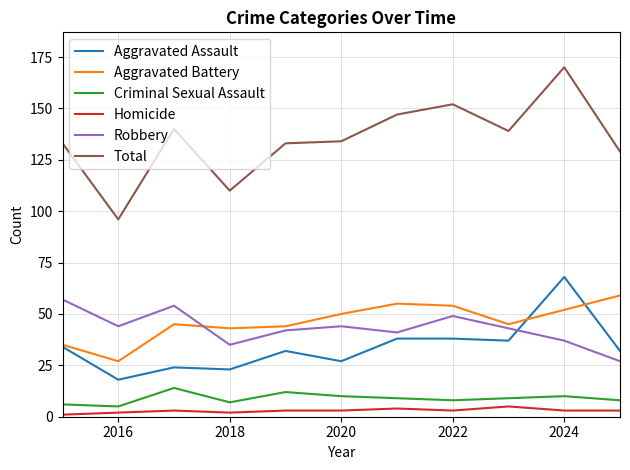

What is the greatest value displayed?

170